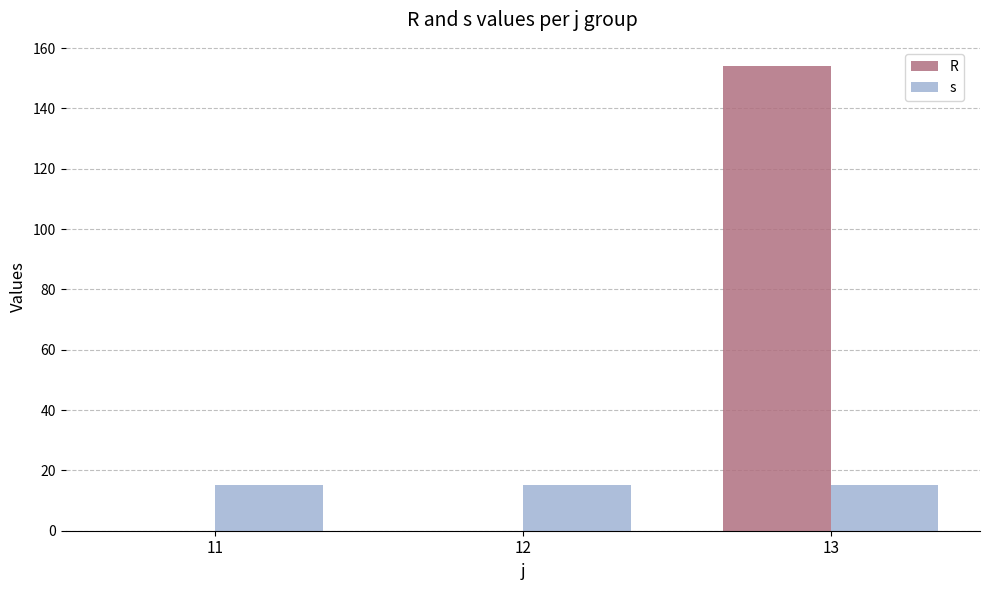

Are the bars horizontal?

No